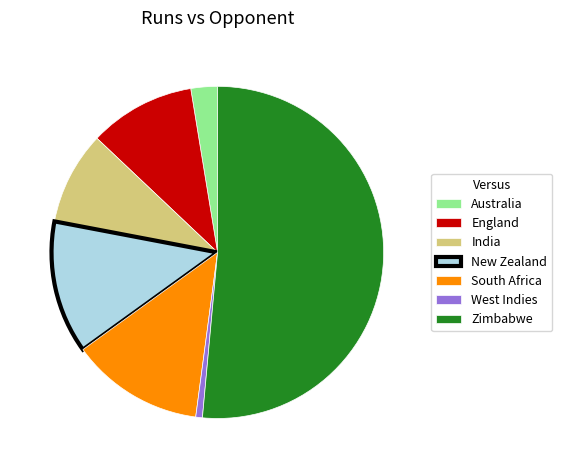

Does South Africa account for over 50% of the chart?

No